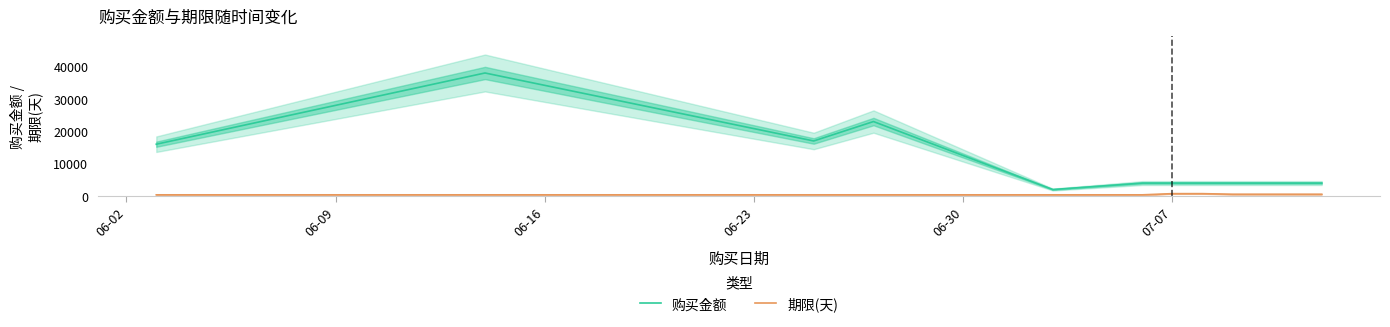

What is the value of the 购买金额 point at the 3rd from the left?

17000.0